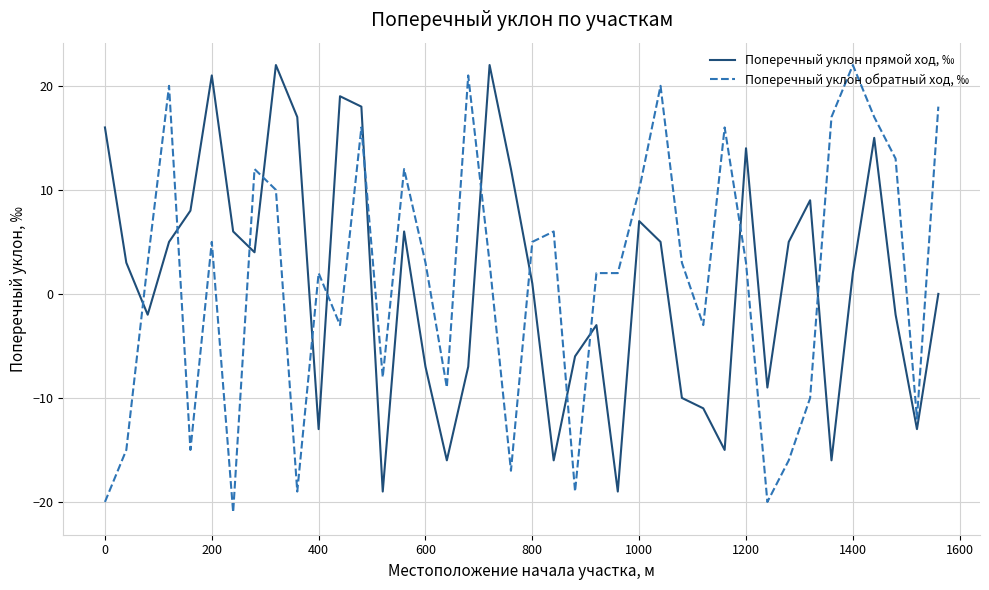

Which series ends up on top after the final intersection of Поперечный уклон обратный ход, ‰ and Поперечный уклон прямой ход, ‰?

Поперечный уклон обратный ход, ‰